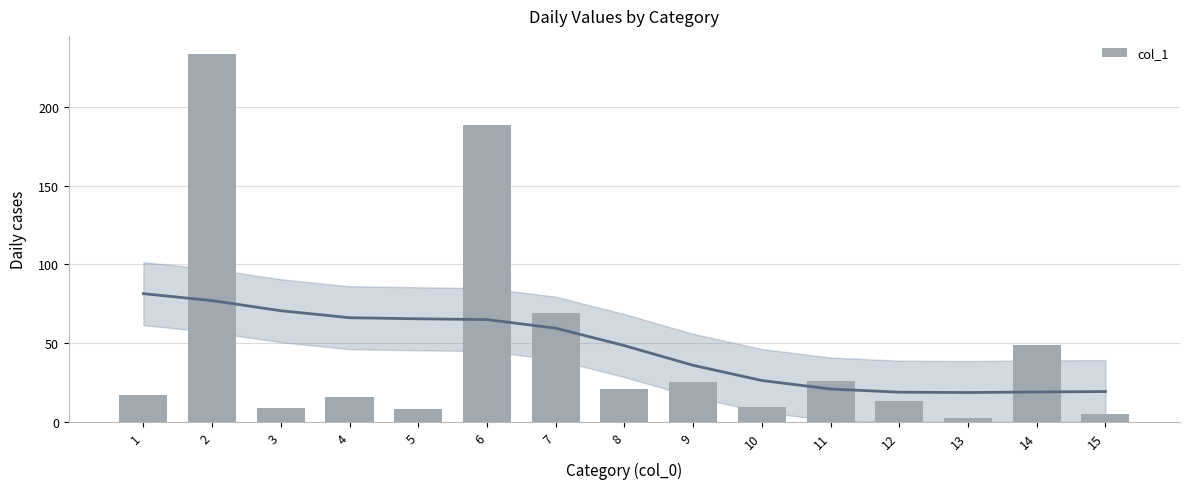

Count the number of categories in the chart.

15